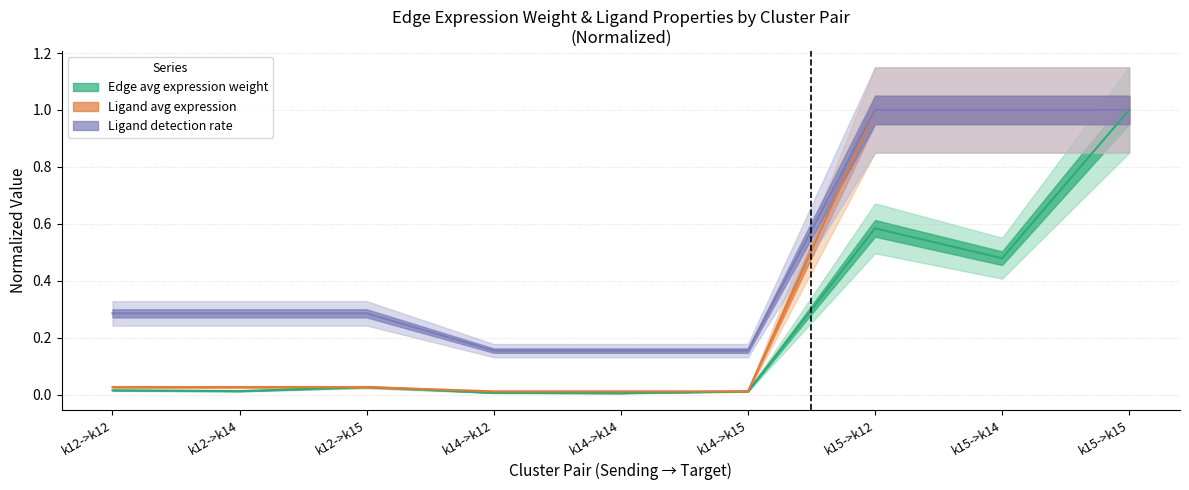

Which series changed the most between k14->k14 and k15->k14?

Ligand avg expression